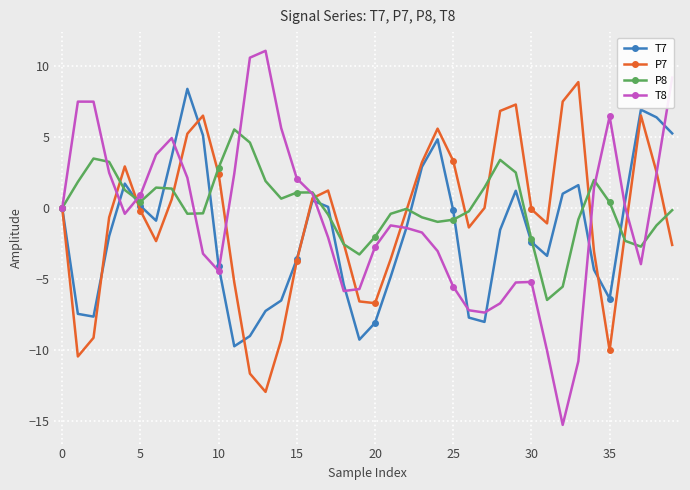

What is the maximum value shown in the chart?

11.0